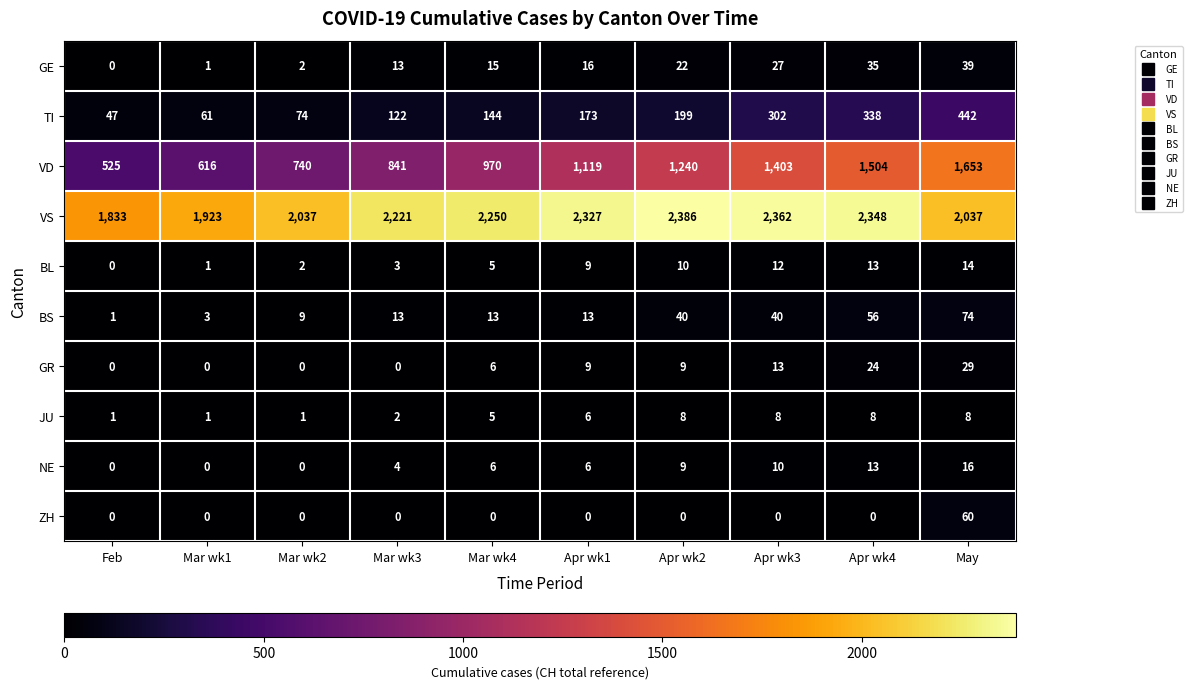

Is it true that ZH equals 0 at Mar wk4?

True